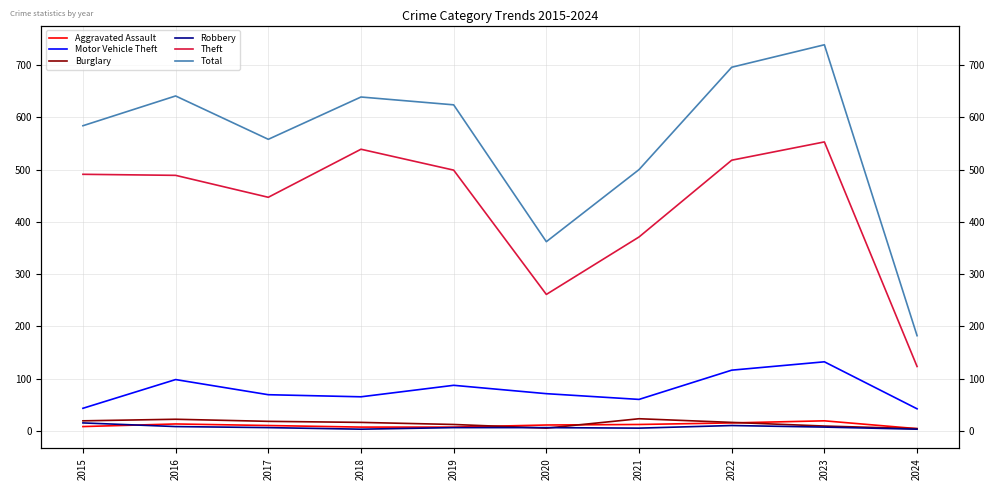

The value of Aggravated Assault at 2019 is 7. True or false?

True